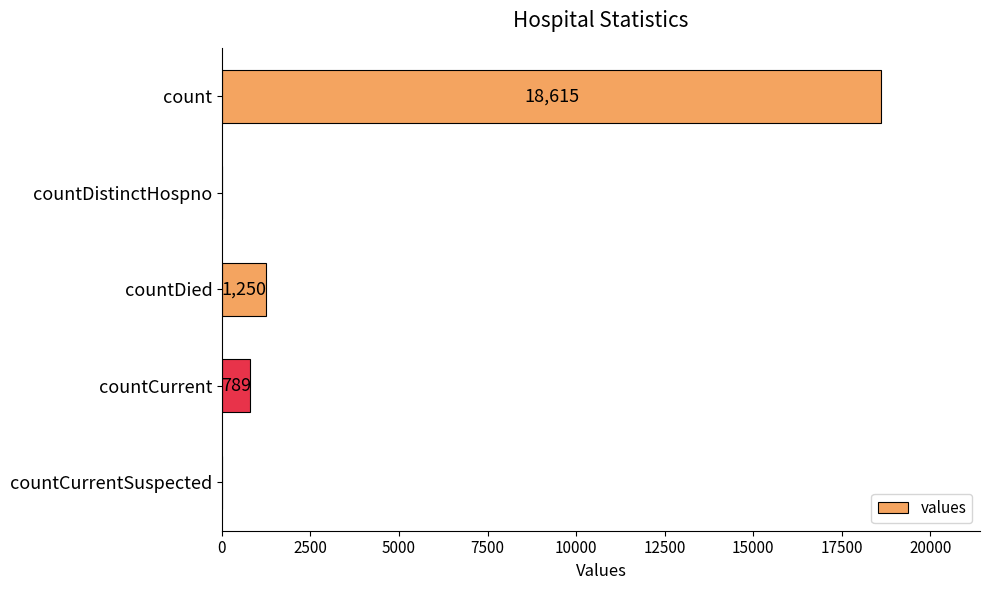

The chart shows a value of 0 at countDistinctHospno. True or false?

True